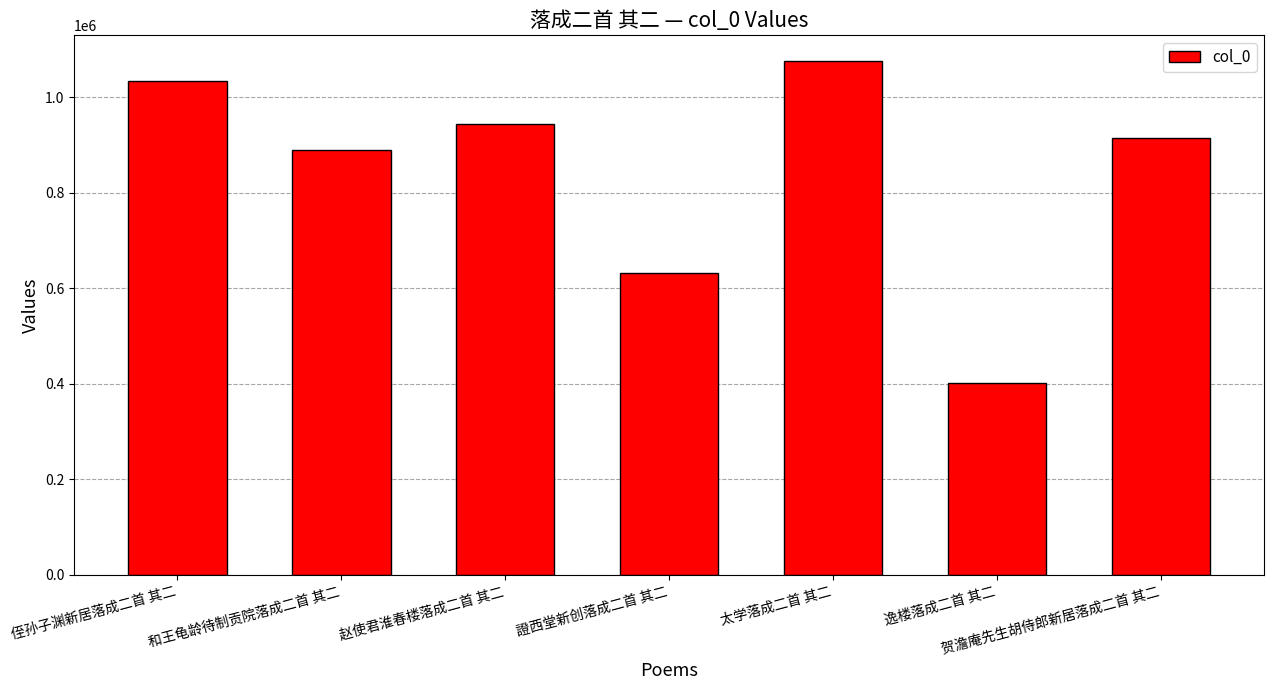

Reading left to right, extract all data points from this chart.

1033542	889089	943419	632631	1075598	402528	914558